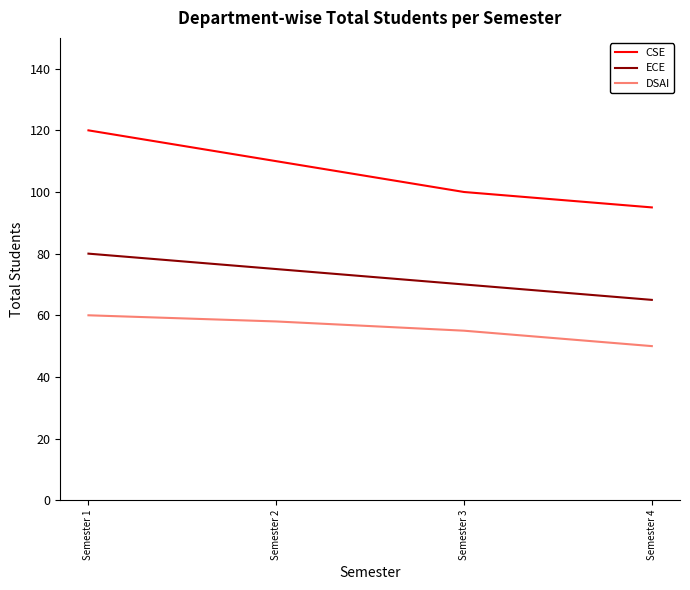

What is the difference between the second highest and minimum values in the CSE series?

15